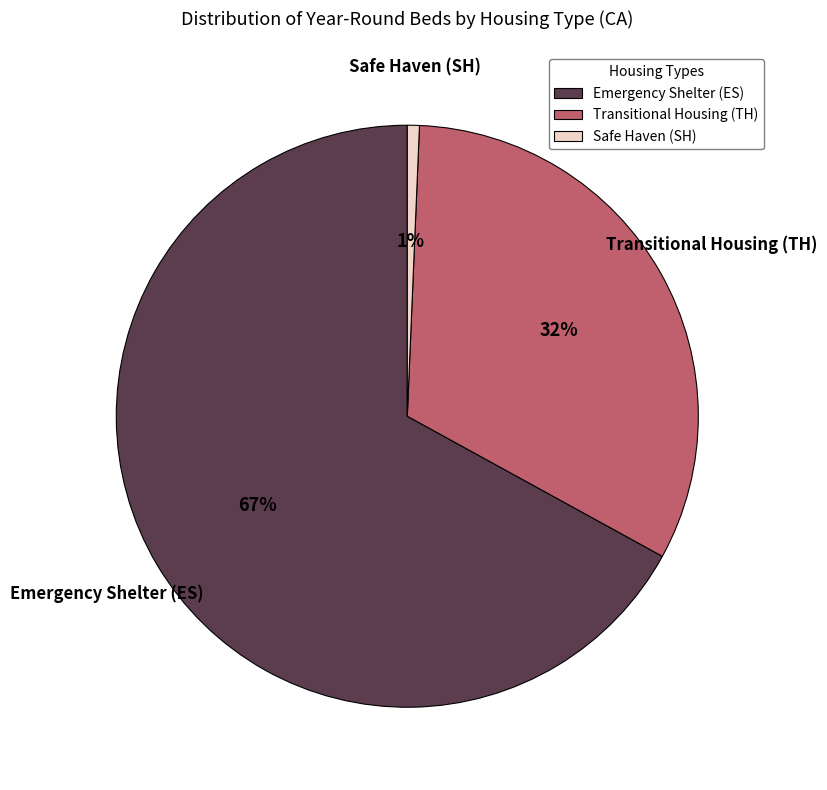

Between Safe Haven (SH) and Transitional Housing (TH), which is larger?

Transitional Housing (TH)